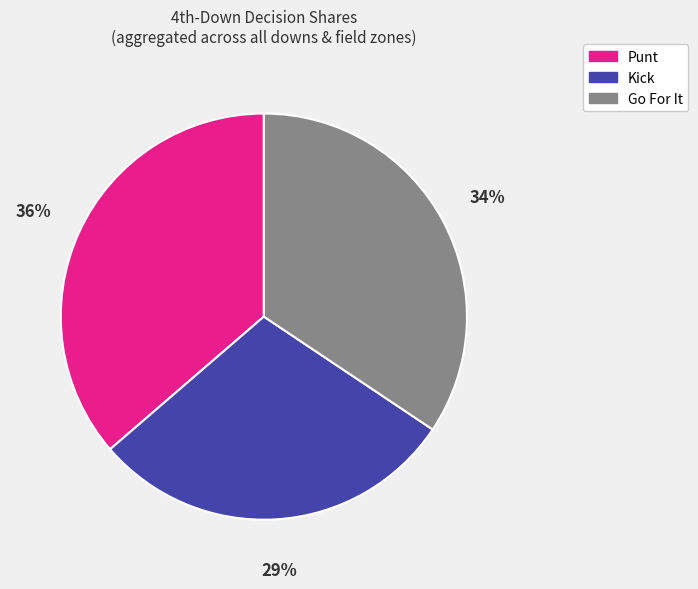

Is there any slice that represents more than half of the pie?

No